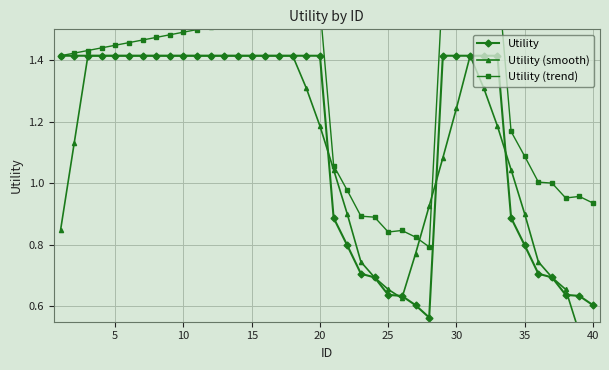

Is it true that Utility equals 1.0 at 40?

False